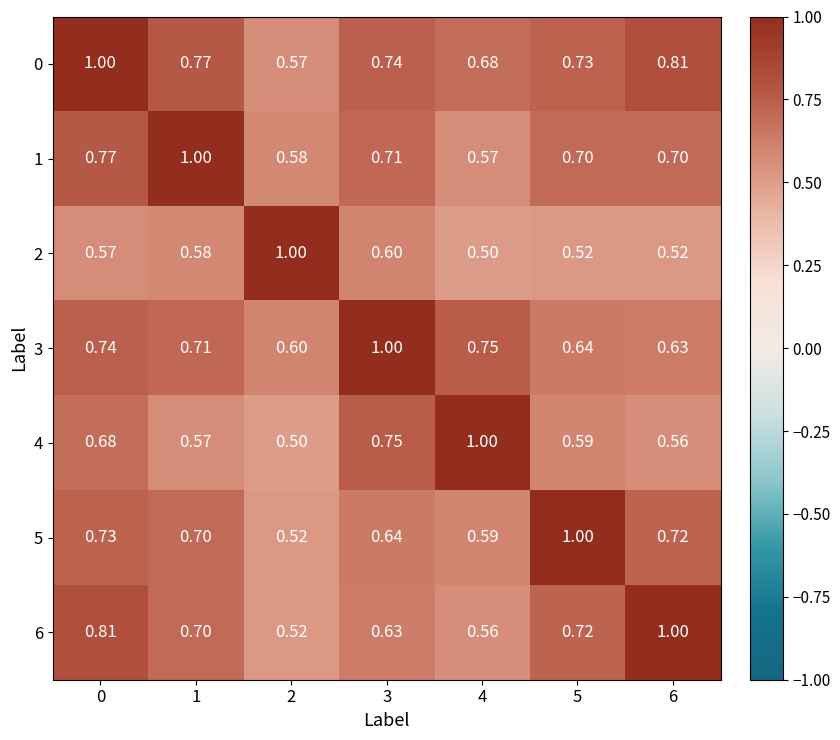

How many data points does each series have?

7